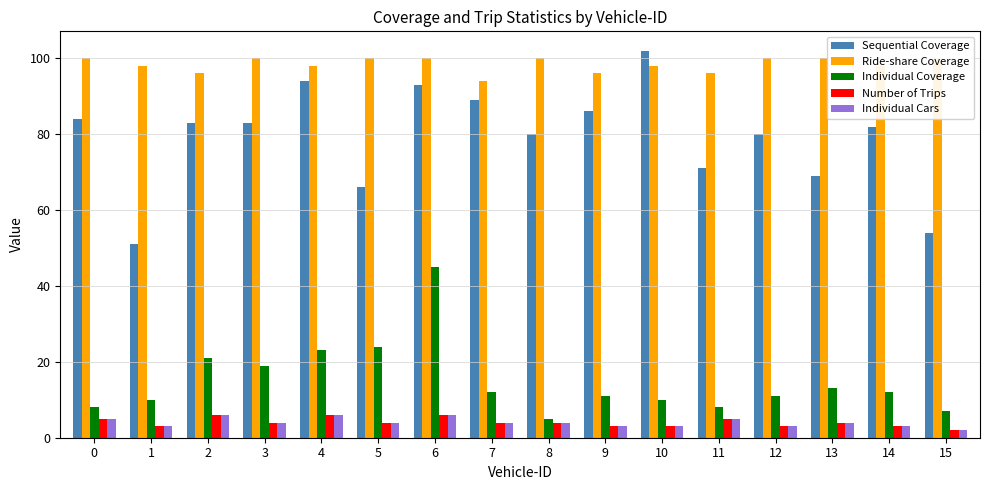

What is the maximum value shown in the chart?

102